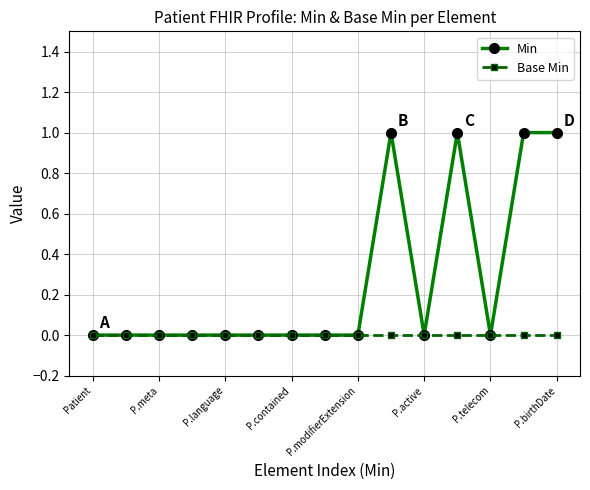

Which series has the largest total across all categories?

Min